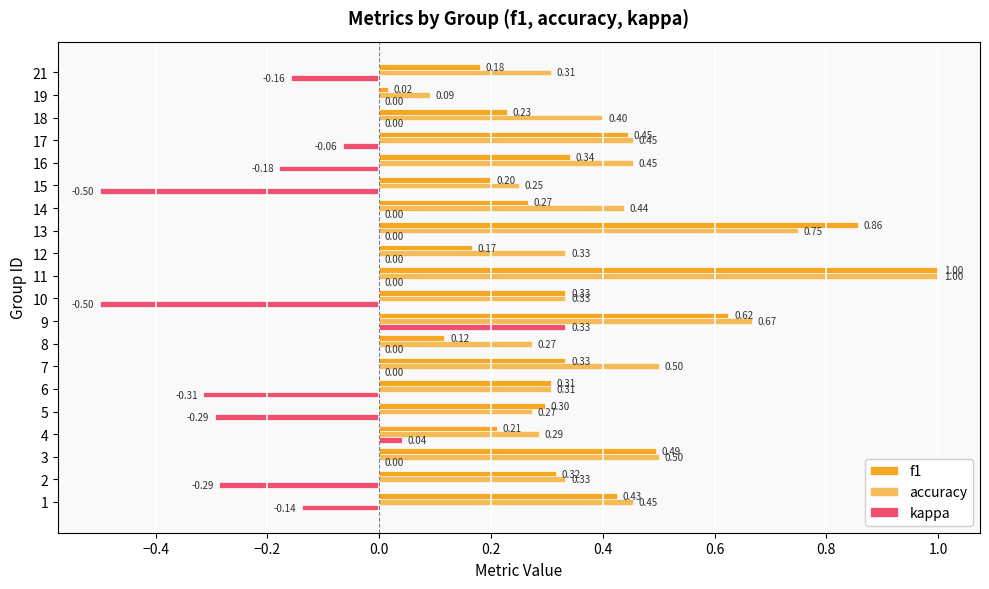

Which series has the largest total across all categories?

accuracy